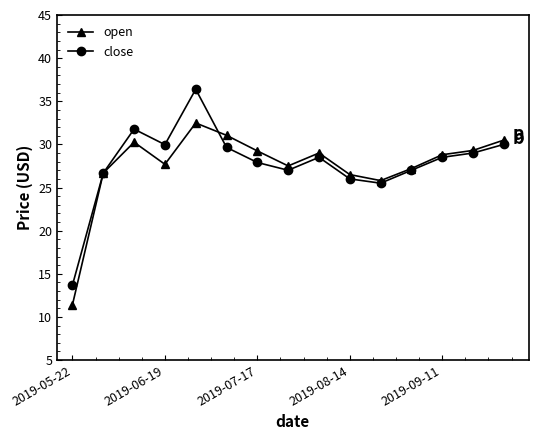

Which series has the widest spread of values?

close